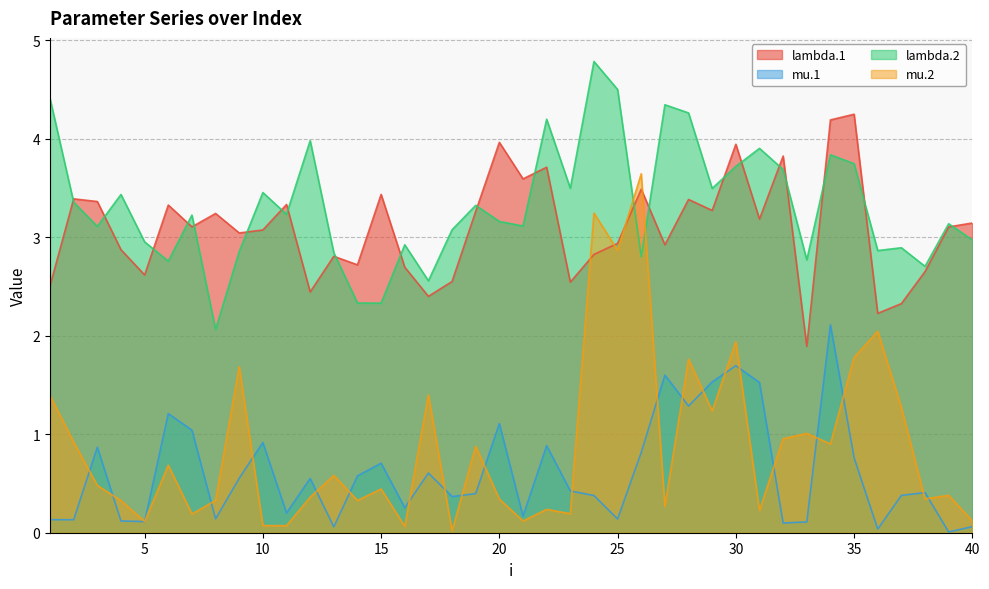

Does the chart display data point markers on the line(s)?

No